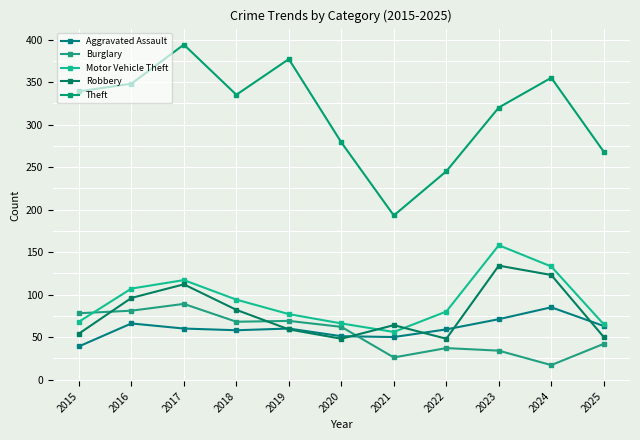

What is the minimum value for Motor Vehicle Theft?

56